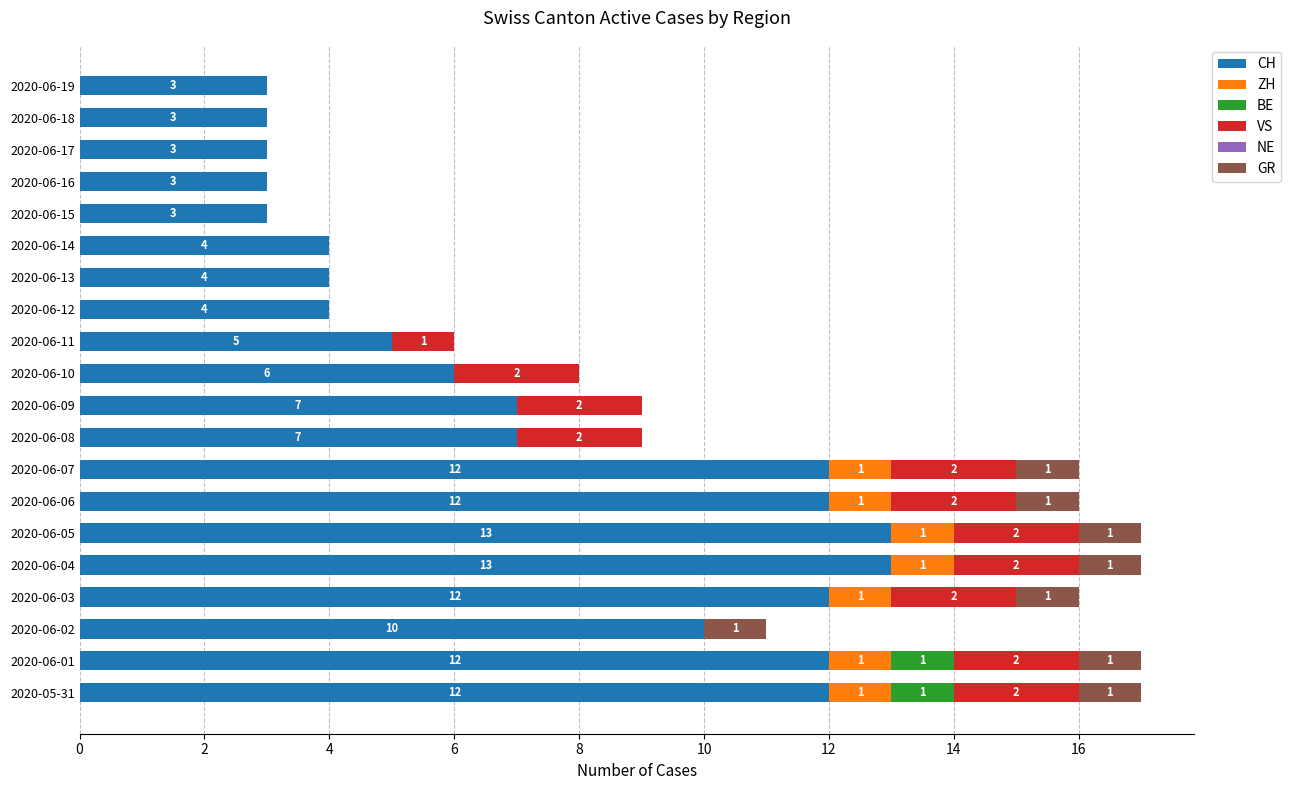

True or false: CH has a value of 6 at 2020-06-07.

False